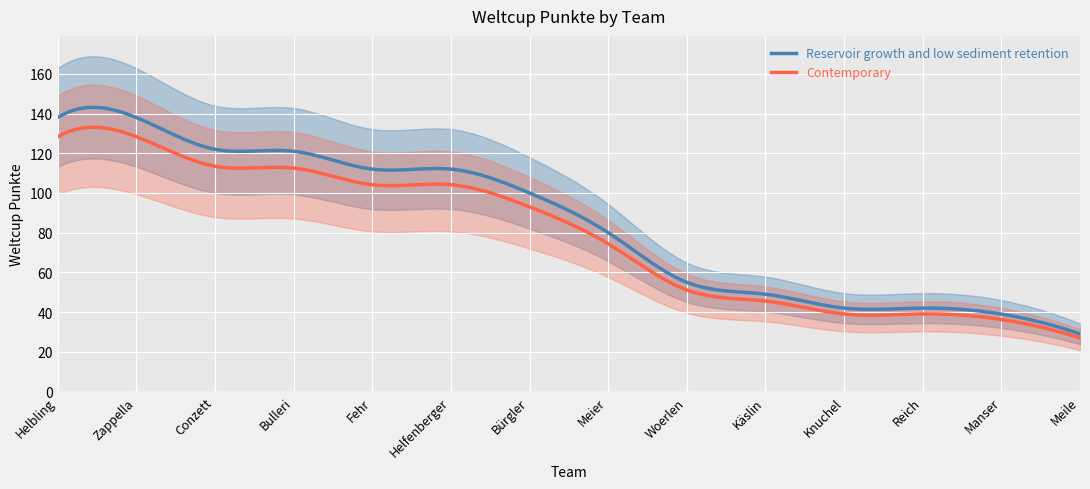

What is the difference between the values at Manser and Bürgler?

61